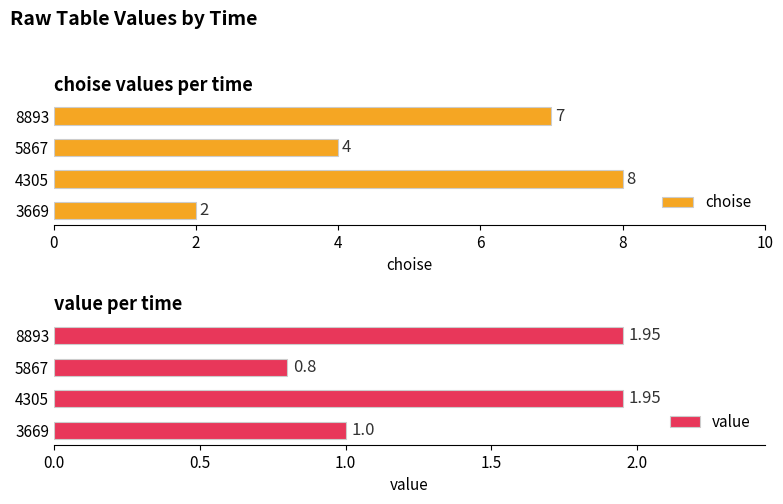

What is the highest value of the choise series?

8